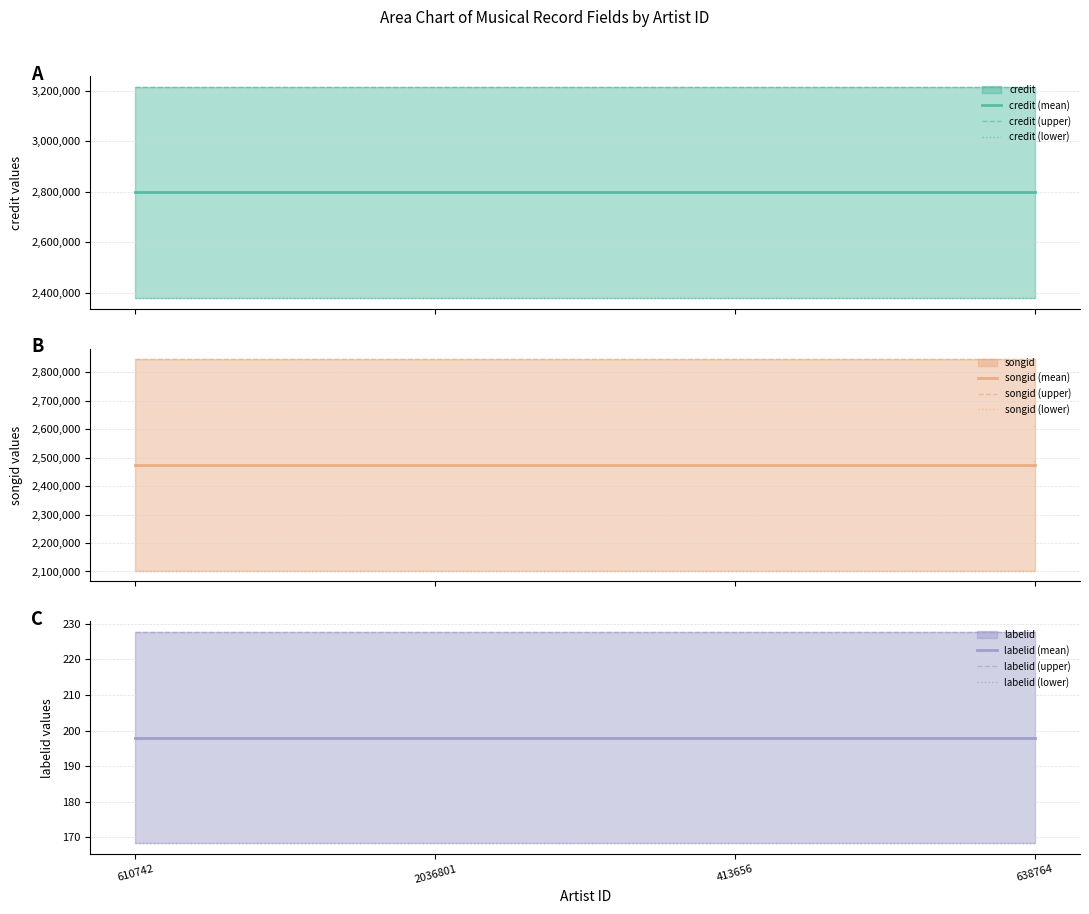

How many categories are shown in the chart?

4